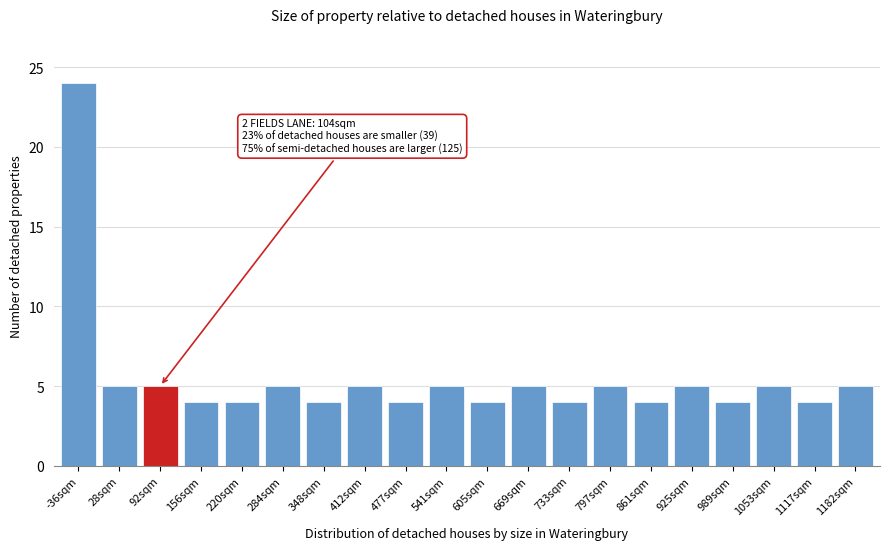

Reading left to right, what are all the values shown in this chart?

24	5	5	4	4	5	4	5	4	5	4	5	4	5	4	5	4	5	4	5